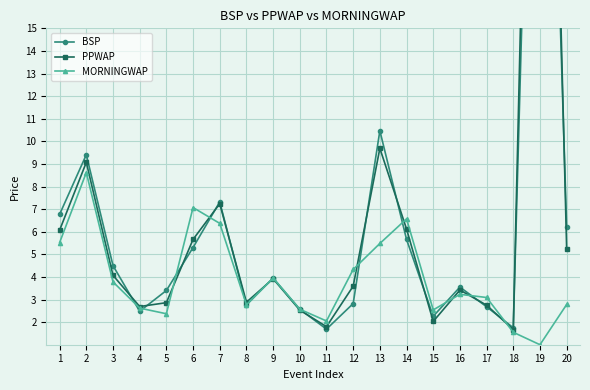

Which series has the largest range (max minus min)?

PPWAP